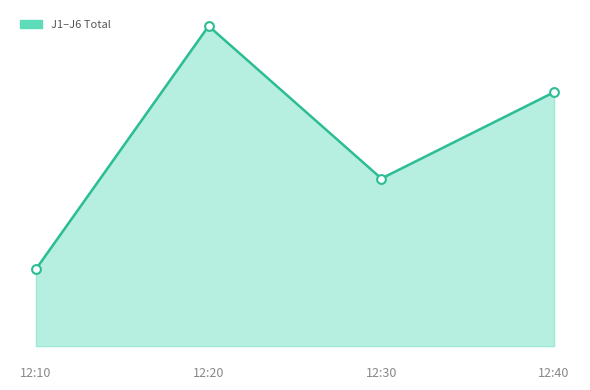

Approximately how many times larger is the value at 12:30 compared to 12:10?

2.2